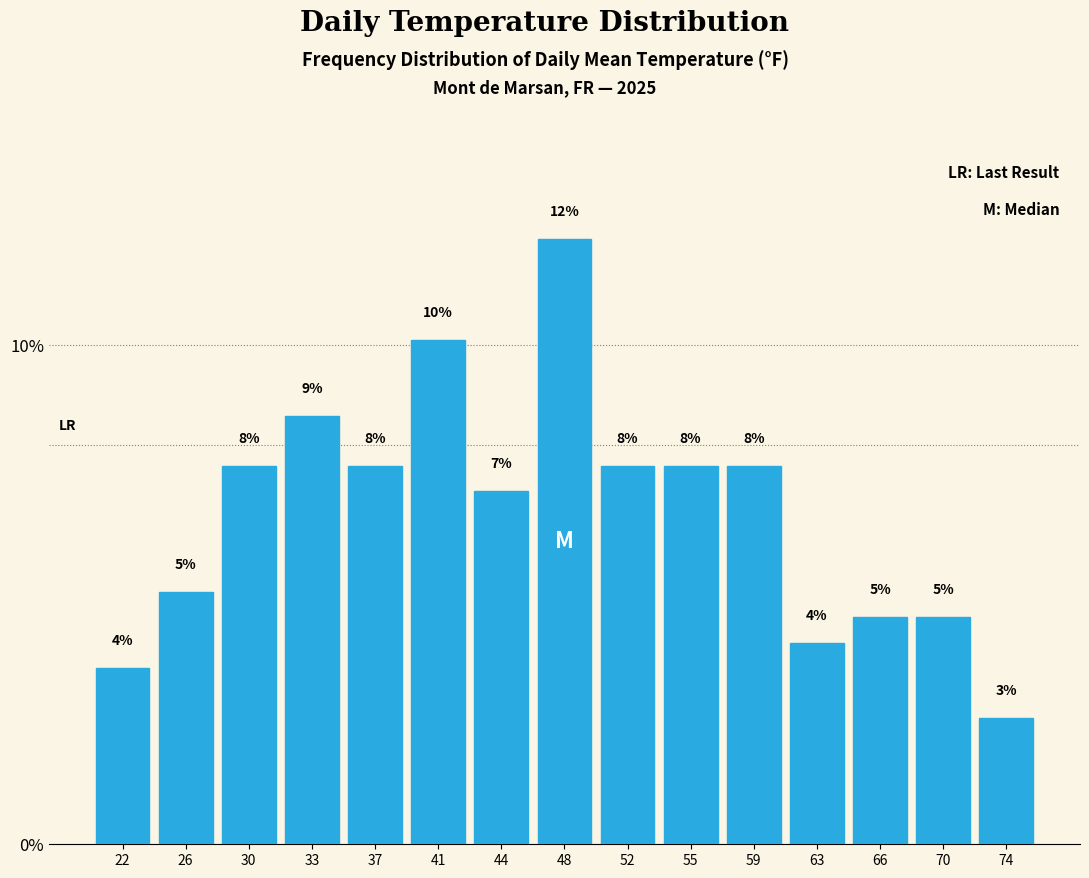

How many bars are there in total?

15